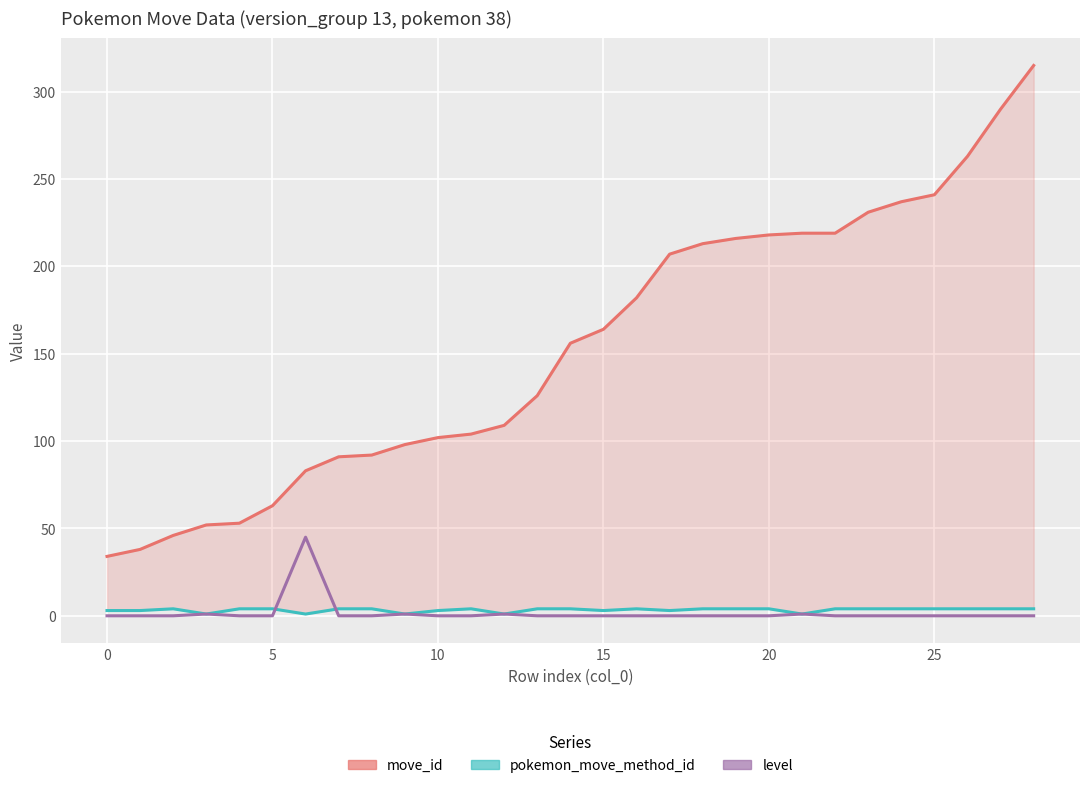

True or false: level and move_id cross at least once.

False